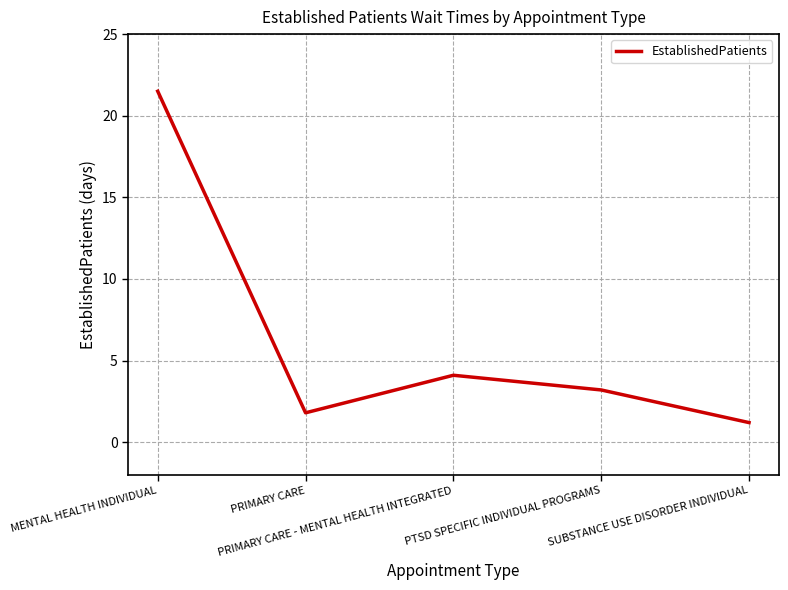

What position from the right is PRIMARY CARE - MENTAL HEALTH INTEGRATED?

3